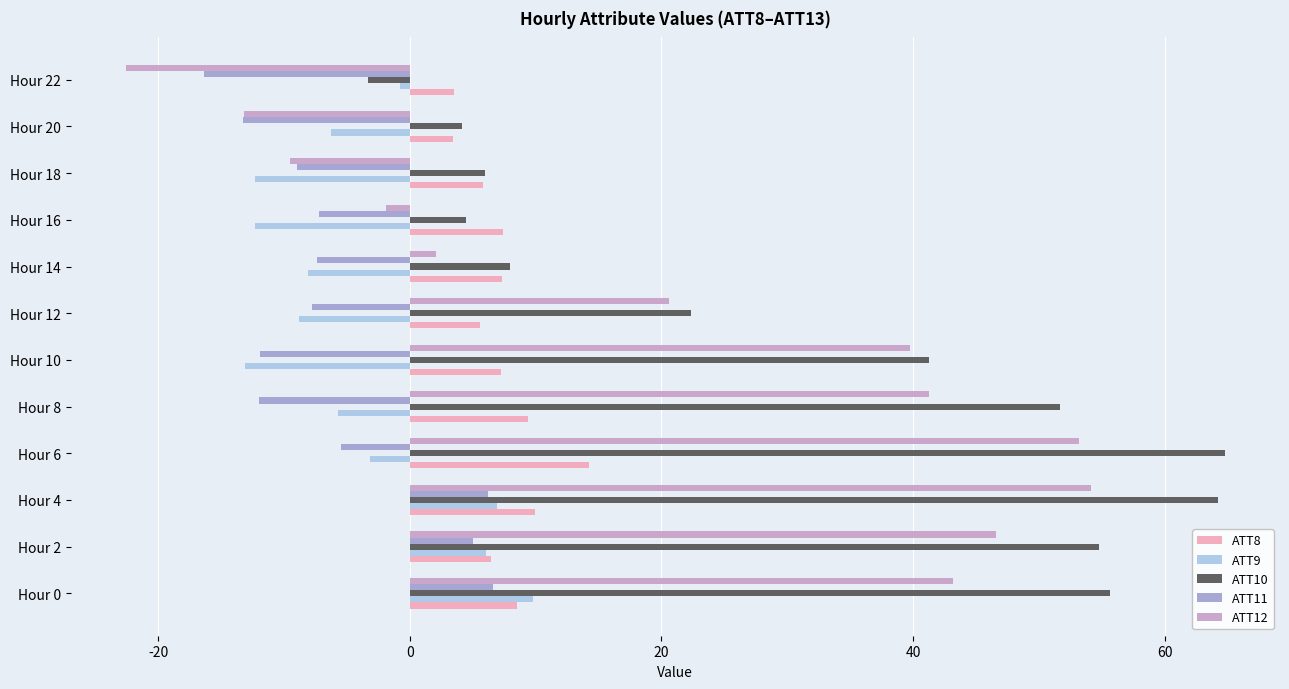

Is it true that ATT11 equals -11.9 at Hour 10?

True